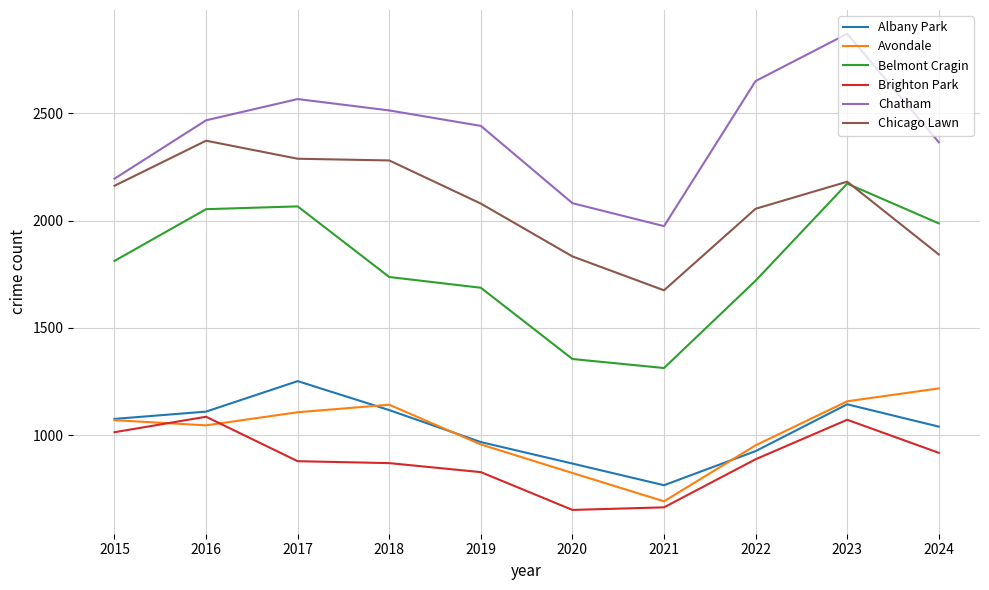

True or false: Albany Park and Chatham cross at least once.

False